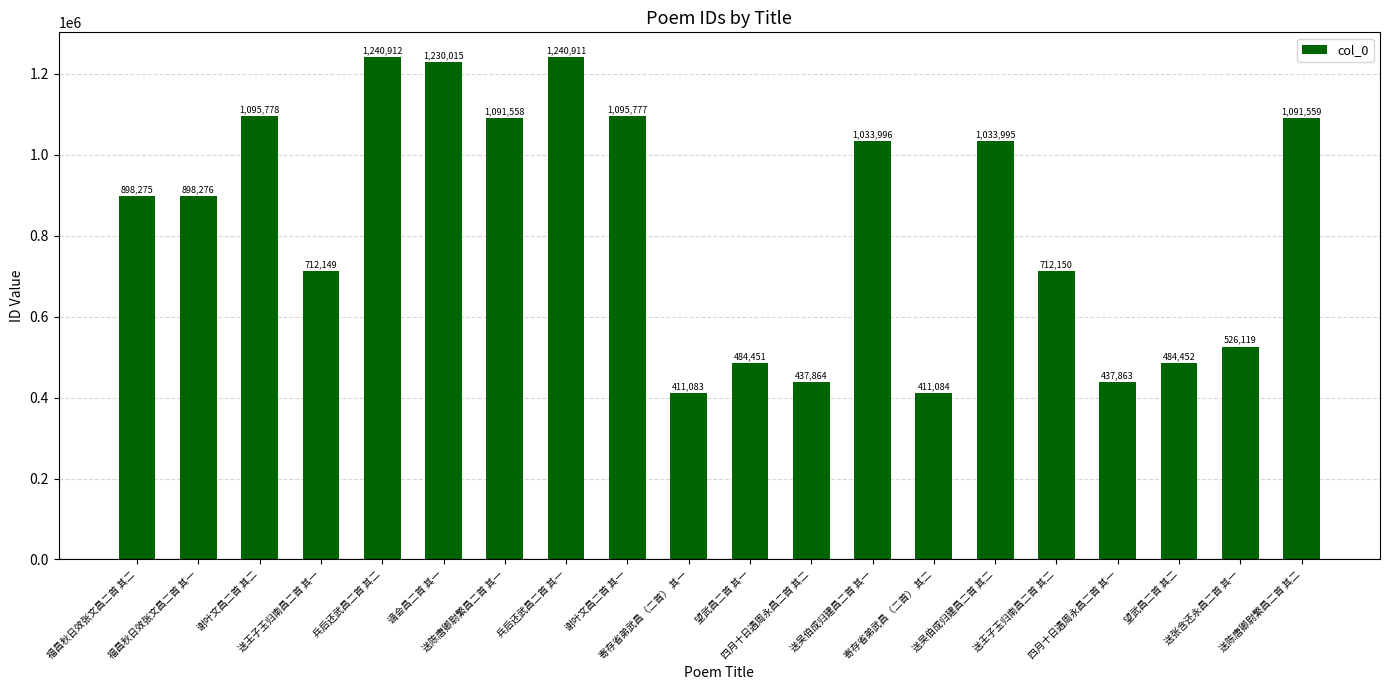

What is the difference between the maximum and minimum values?

829829